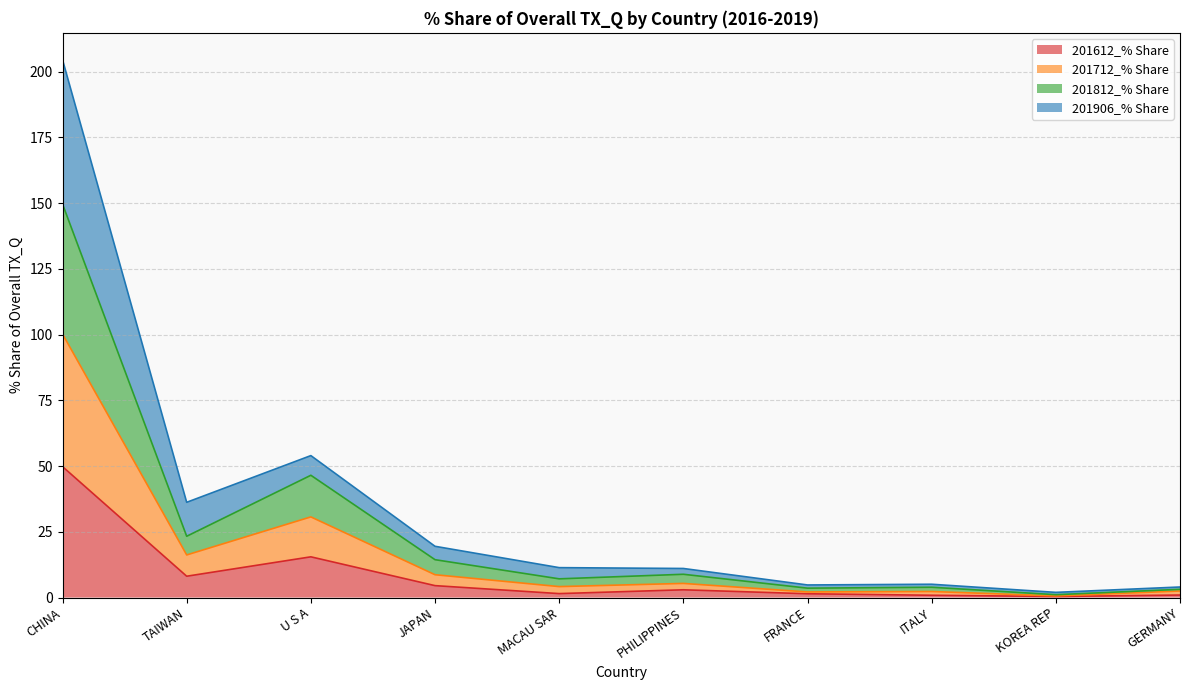

Which has a higher value, CHINA or U S A?

CHINA